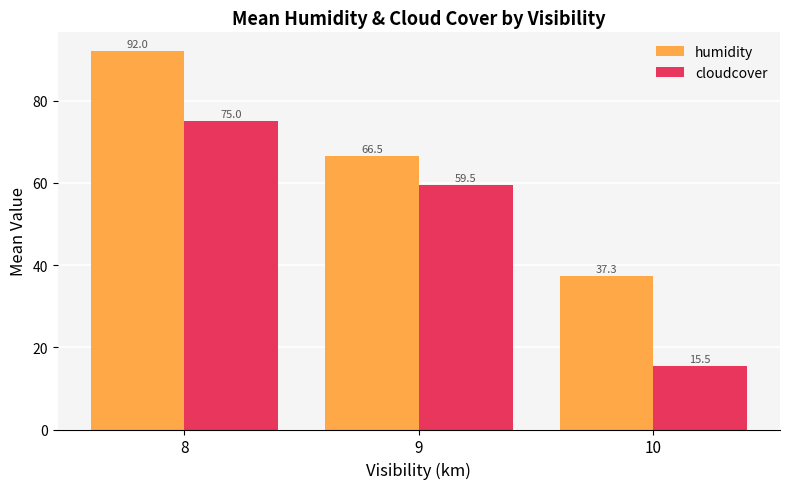

What is the greatest value displayed?

92.0